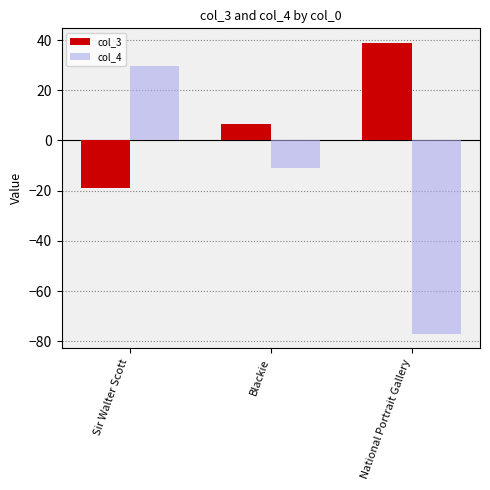

What is the smallest value displayed?

-77.0